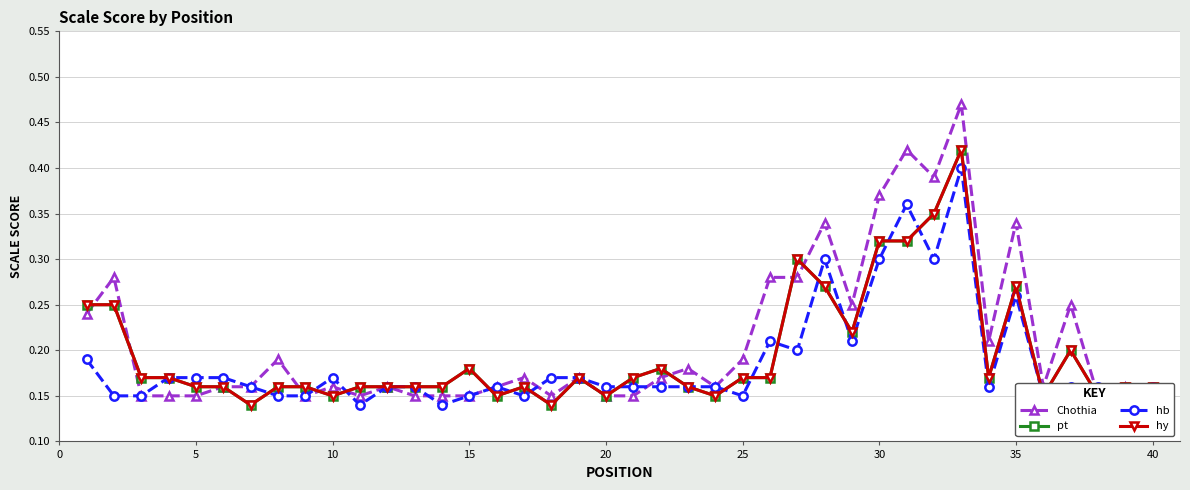

Which series has the largest total across all categories?

Chothia